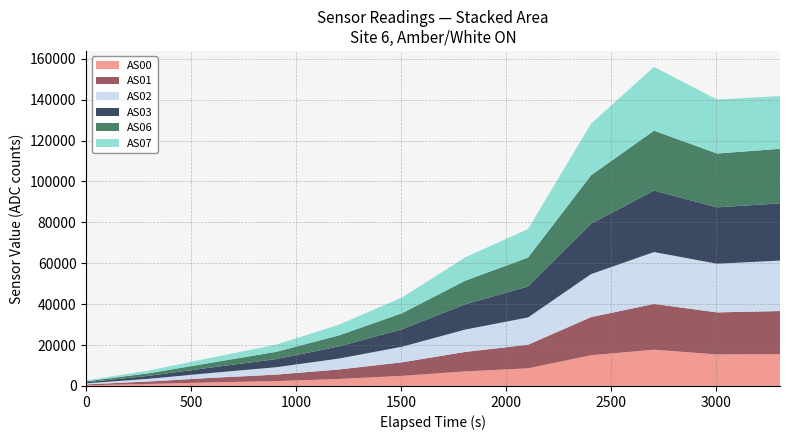

Reading left to right, extract all data points from this chart.

AS00: 1699974057=340	1699974358=987	1699974659=1770	1699974960=2367	1699975261=3424	1699975561=4936	1699975861=7138	1699976161=8634	1699976461=15020	1699976761=17728	1699977061=15420	1699977361=15559
AS01: 1699974057=451	1699974358=1225	1699974659=2227	1699974960=3176	1699975261=4648	1699975561=6628	1699975861=9494	1699976161=11538	1699976461=18644	1699976761=22382	1699977061=20554	1699977361=21078
AS02: 1699974057=507	1699974358=1337	1699974659=2445	1699974960=3608	1699975261=5349	1699975561=7631	1699975861=10928	1699976161=13338	1699976461=21031	1699976761=25374	1699977061=23796	1699977361=24670
AS03: 1699974057=538	1699974358=1462	1699974659=2689	1699974960=3961	1699975261=5929	1699975561=8517	1699975861=12359	1699976161=15142	1699976461=24661	1699976761=30052	1699977061=27552	1699977361=27980
AS06: 1699974057=459	1699974358=1259	1699974659=2359	1699974960=3559	1699975261=5397	1699975561=7869	1699975861=11513	1699976161=14147	1699976461=23650	1699976761=29295	1699977061=26329	1699977361=26676
AS07: 1699974057=445	1699974358=1337	1699974659=2486	1699974960=3513	1699975261=5253	1699975561=7695	1699975861=11416	1699976161=13948	1699976461=25254	1699976761=31181	1699977061=26401	1699977361=25786